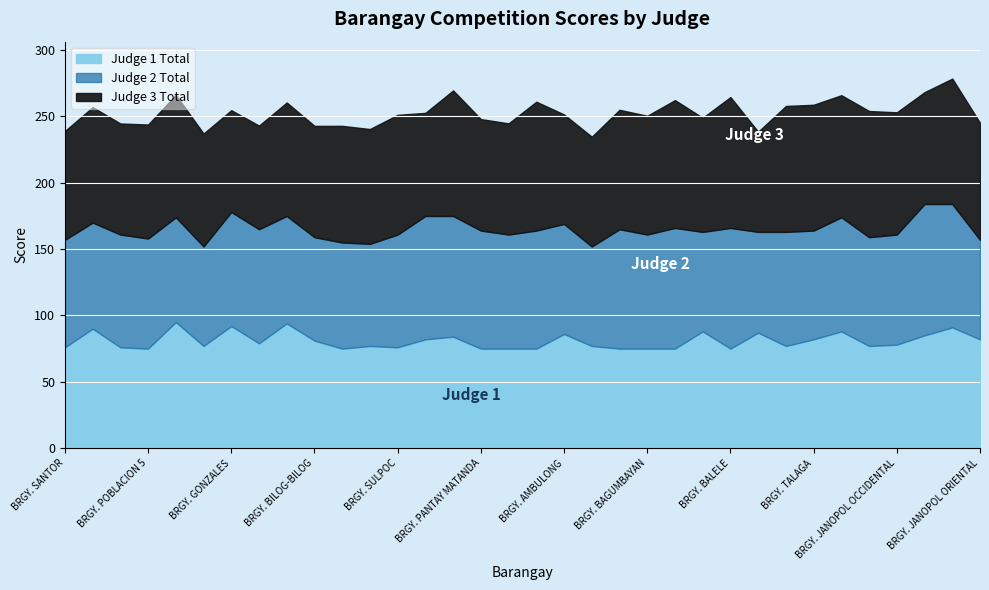

Which series ends up on top after the final intersection of Judge 1 Total and Judge 3 Total?

Judge 3 Total